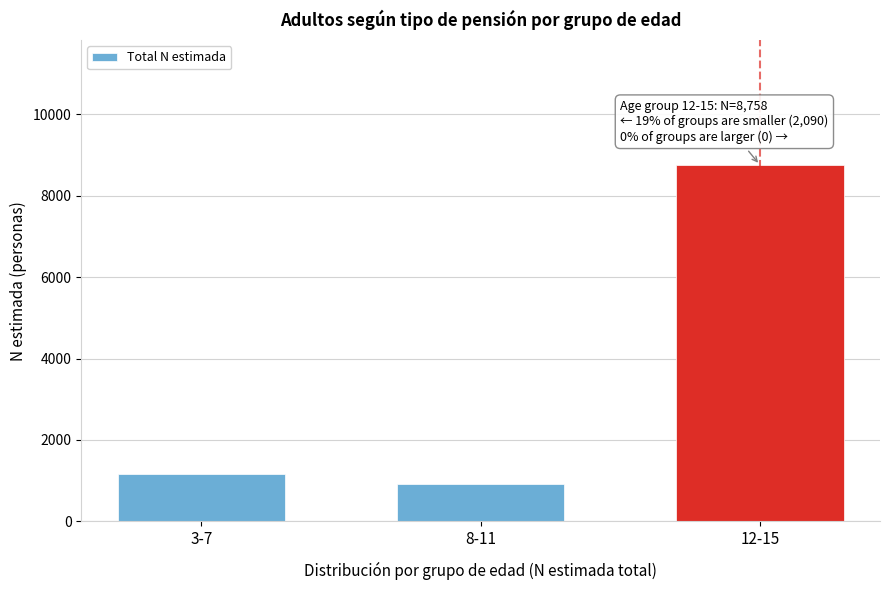

Reading left to right, transcribe all the data shown in this chart.

1165	925	8758